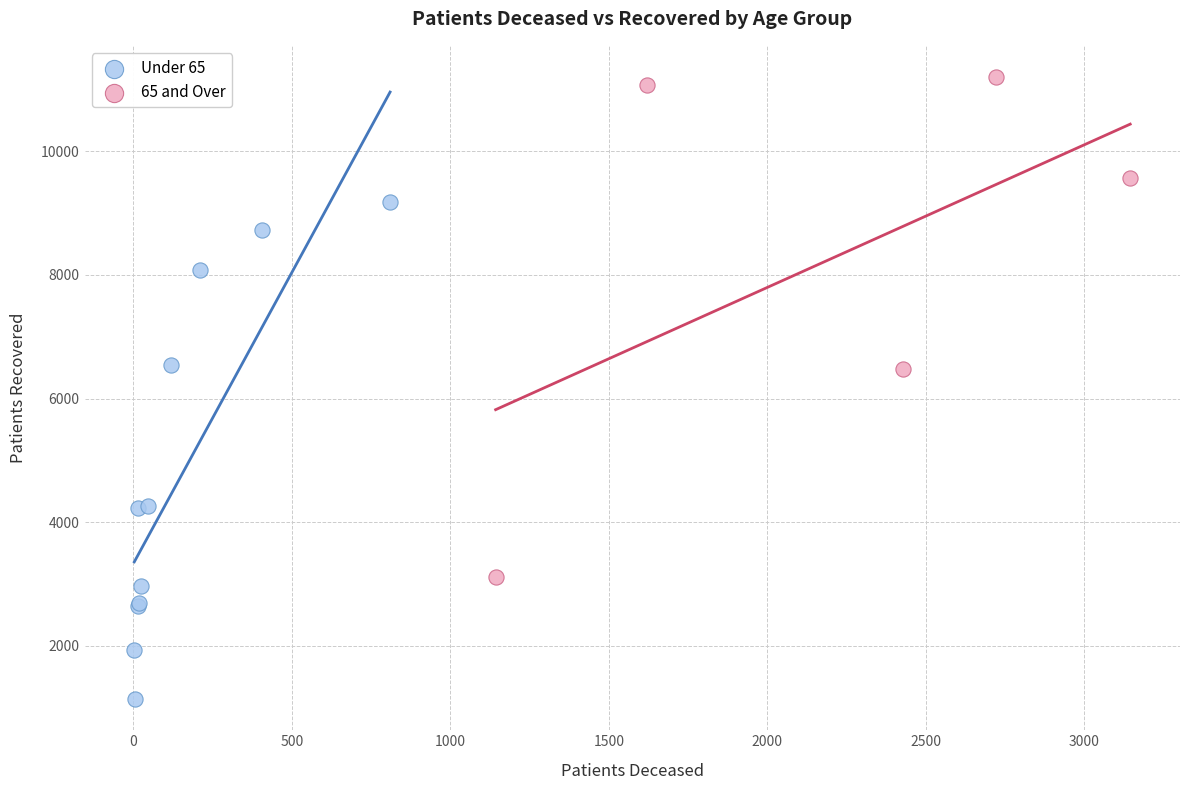

Which series reaches the maximum Y coordinate?

65 and Over